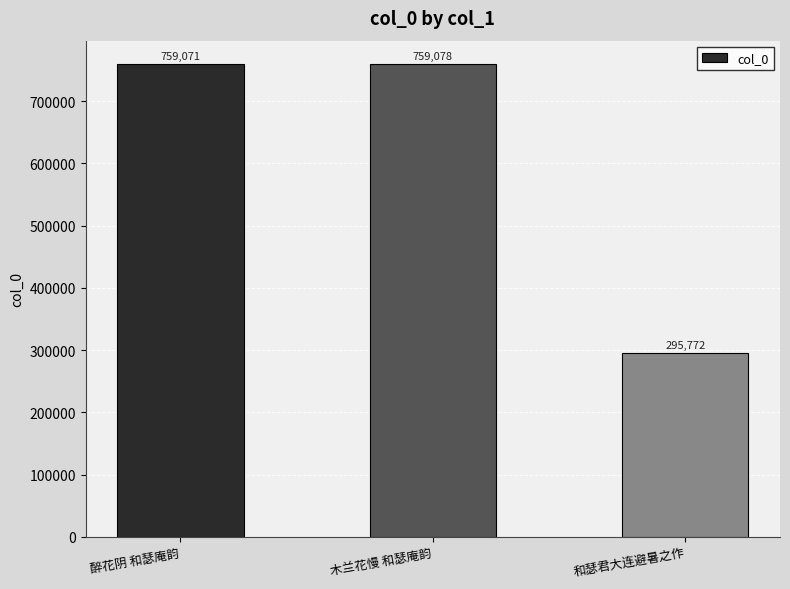

List the labels in order of value, largest first.

木兰花慢 和瑟庵韵, 醉花阴 和瑟庵韵, 和瑟君大连避暑之作